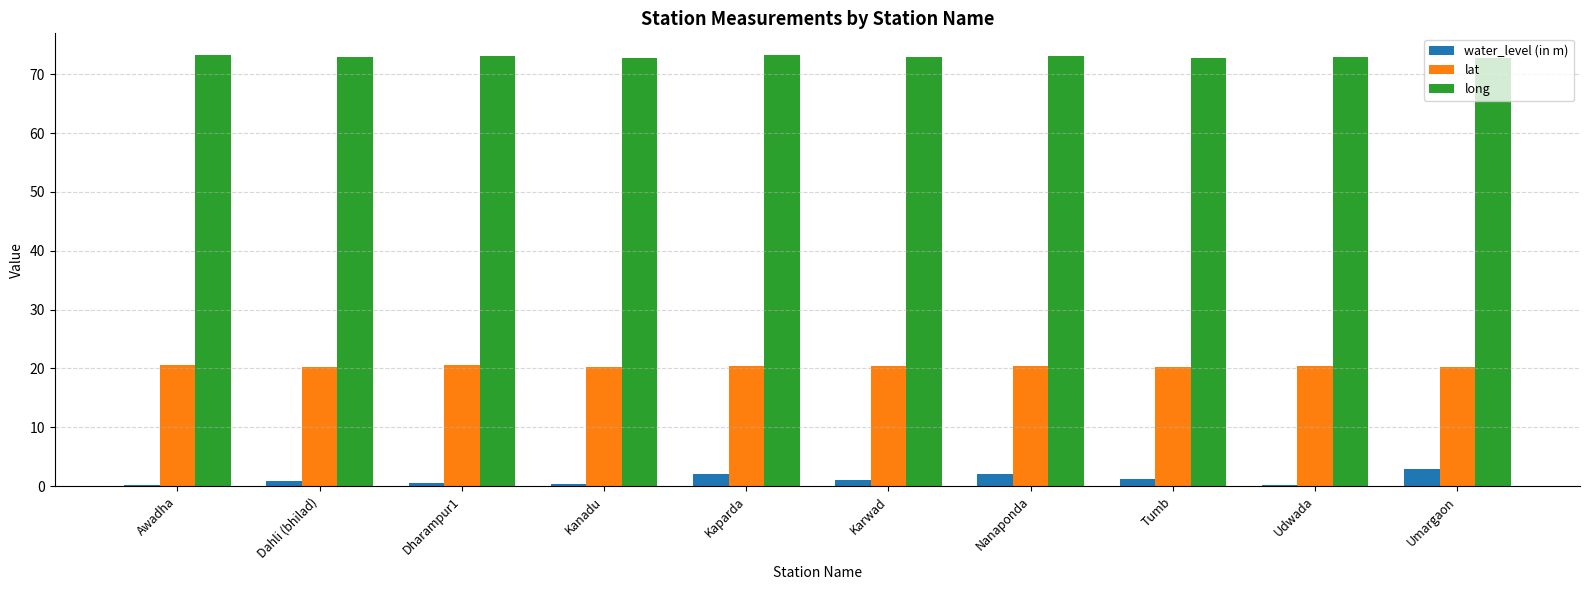

What is the maximum value for water_level (in m)?

2.9